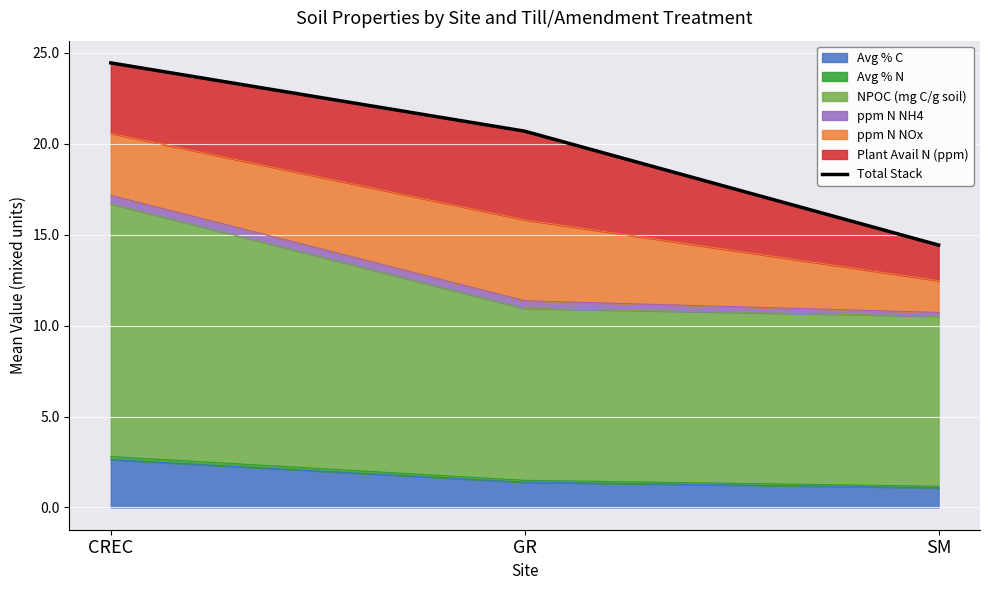

The Avg % C series shows 2.6 at CREC. True or false?

True